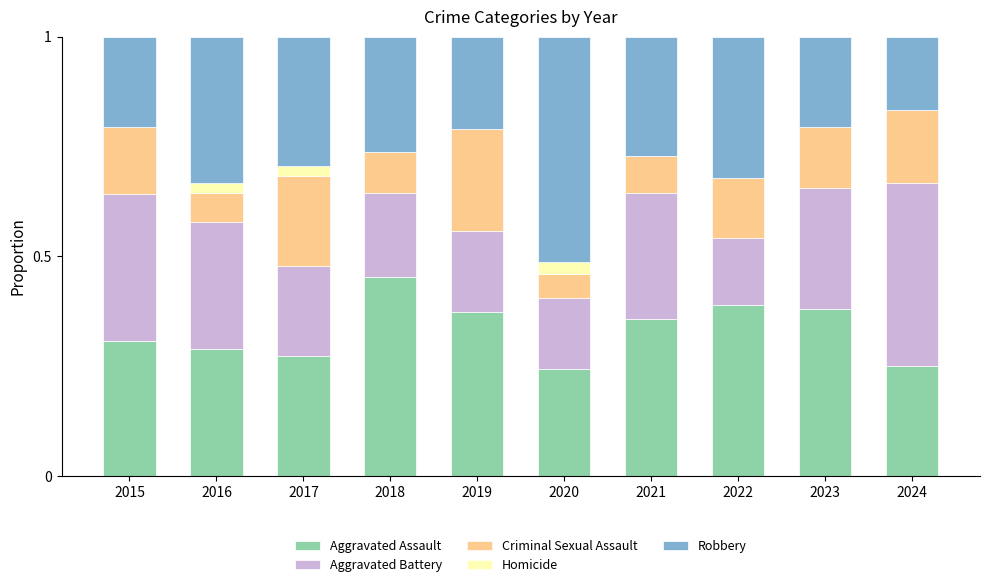

At which label does Aggravated Assault reach its peak?

2018